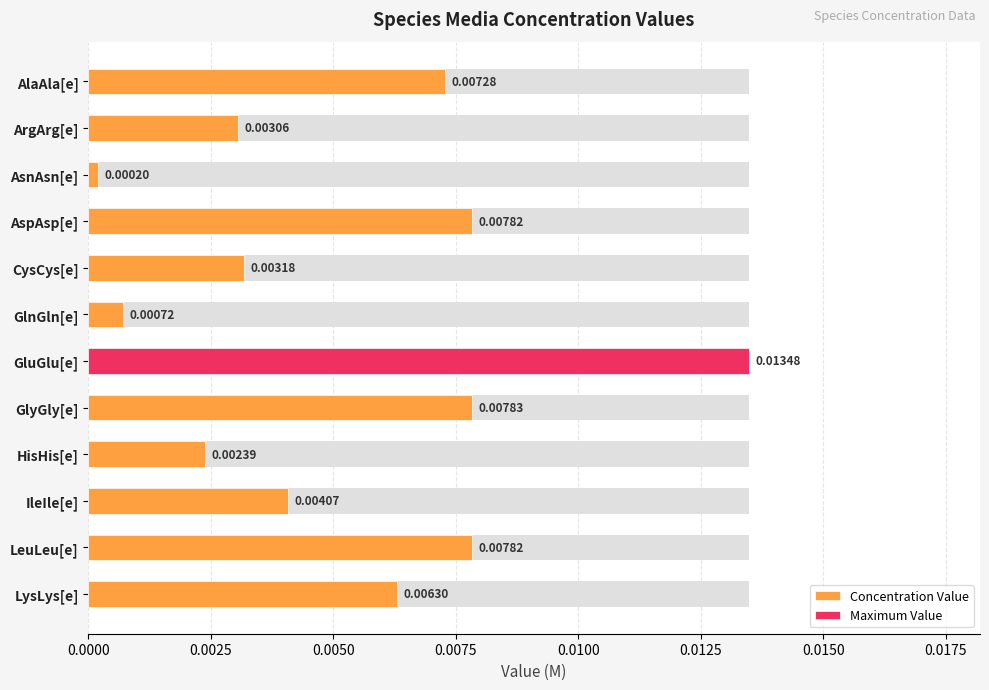

Does the chart contain any negative values?

No